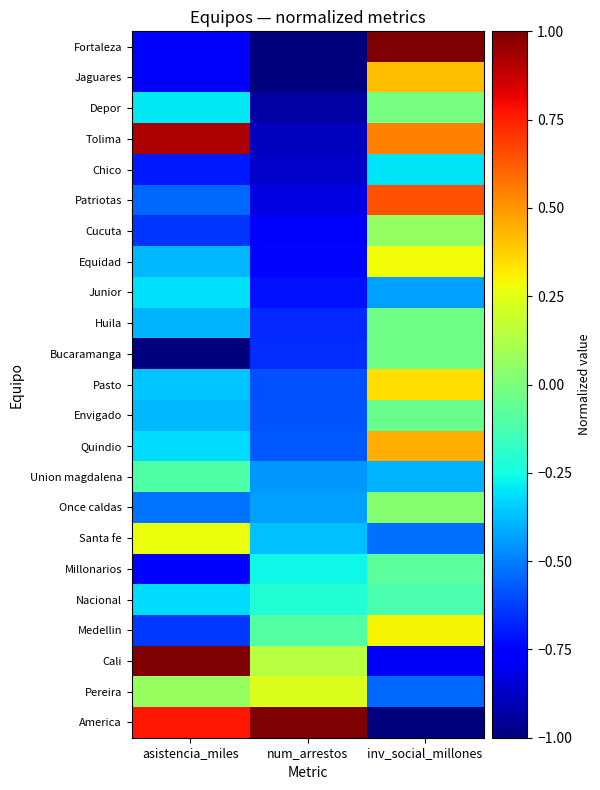

What is the total value across all series at num_arrestos?

-11.2